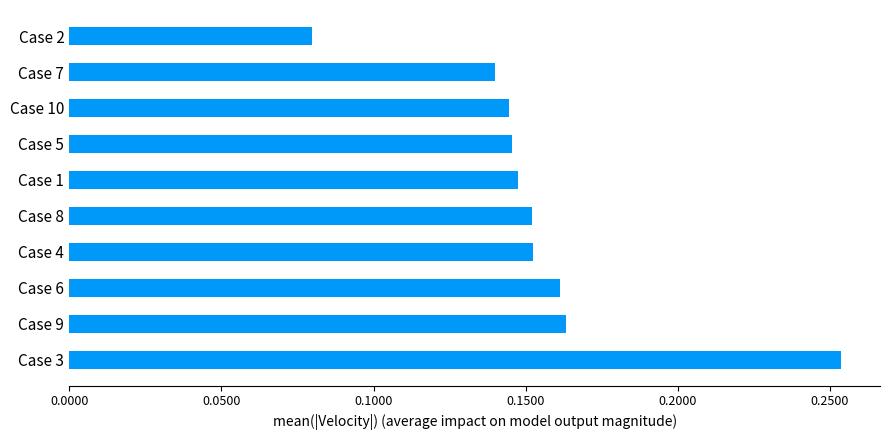

The chart shows a value of 0.0 at Case 8. True or false?

False